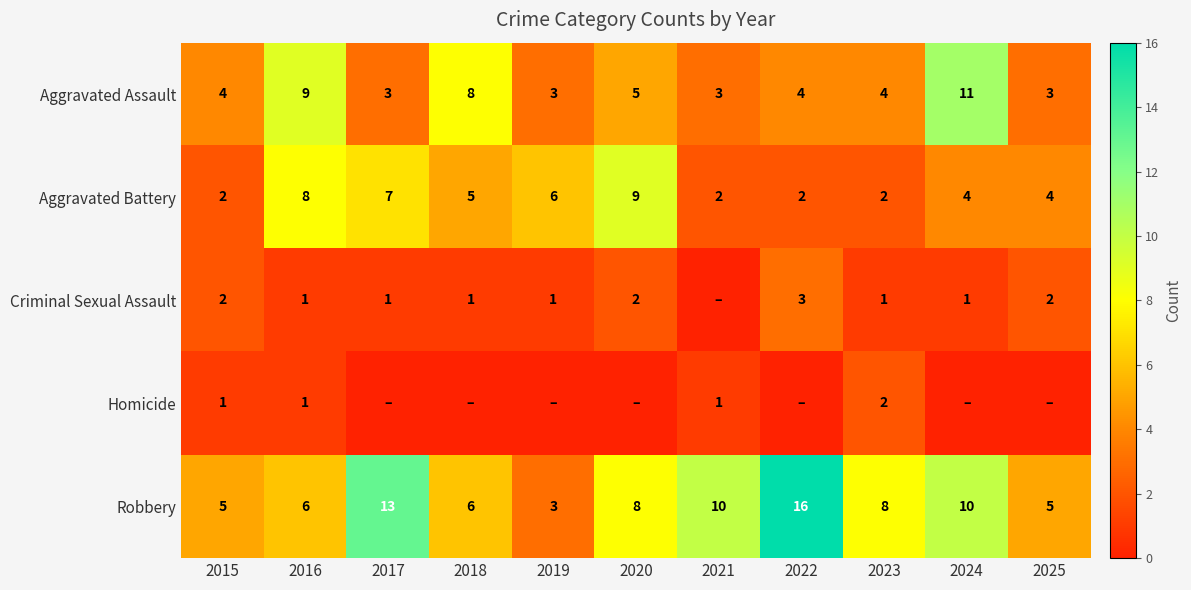

At which label does Aggravated Assault reach its peak?

2024